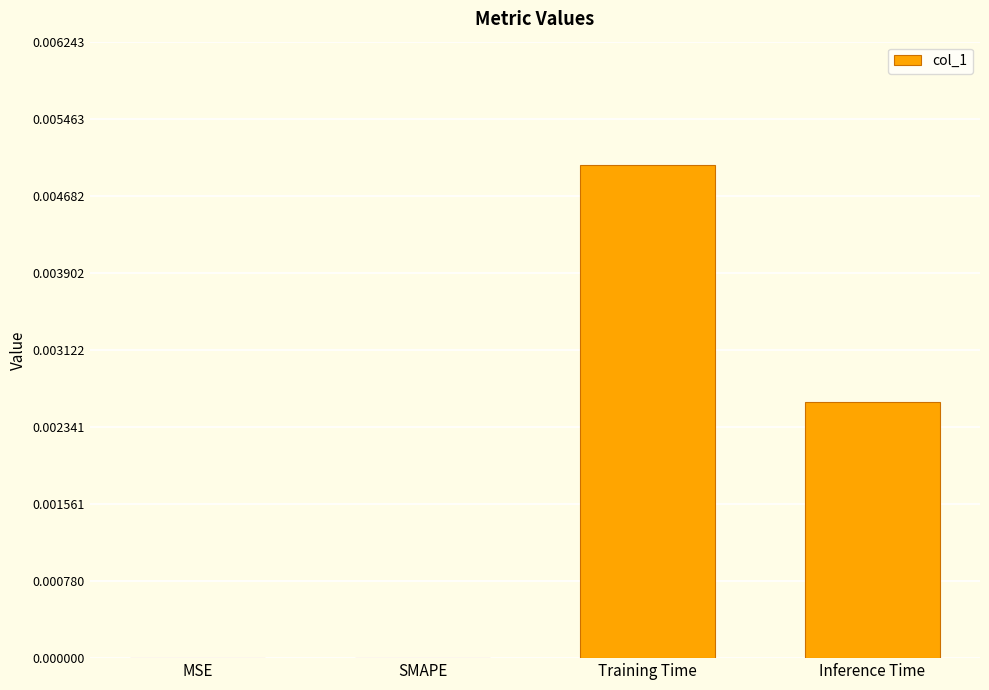

Which has a higher value, MSE or Training Time?

Training Time